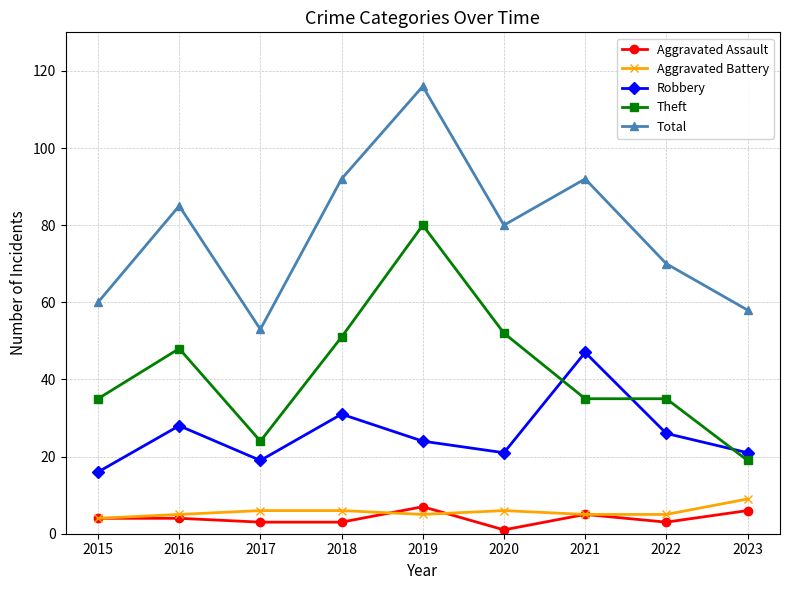

What value does the Theft series have at 2015, to the nearest 10?

40